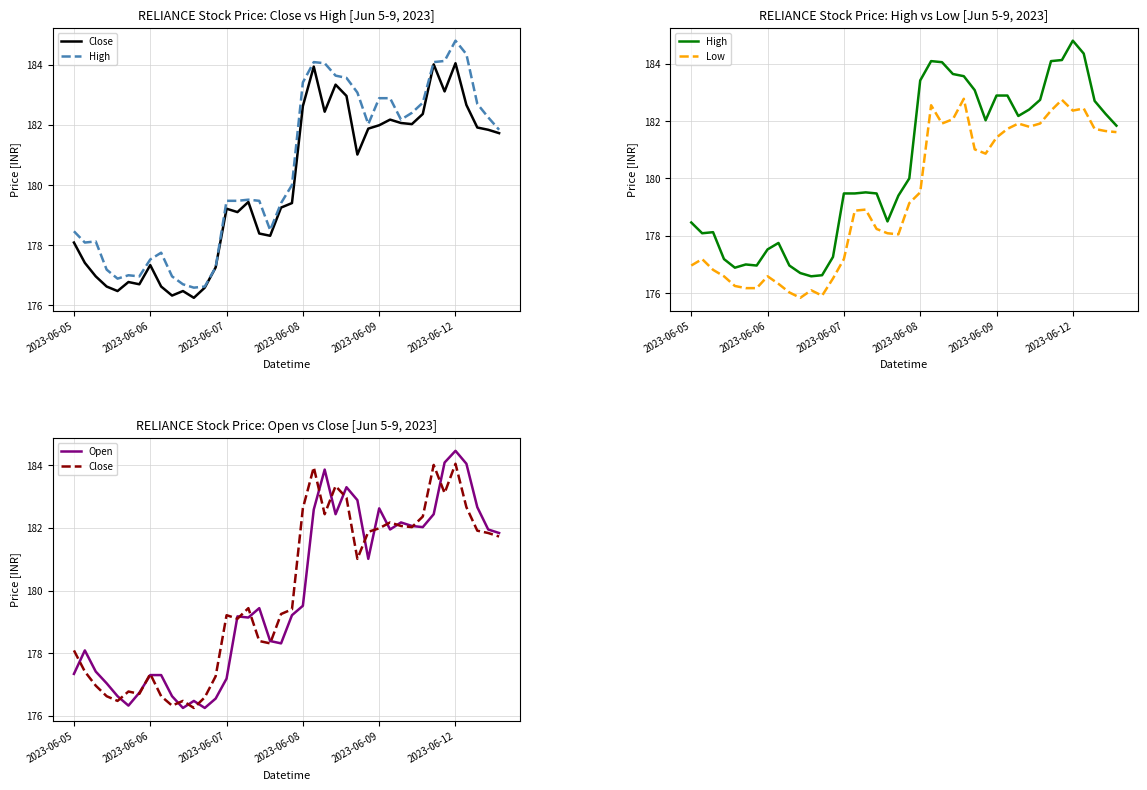

In Low, how many points are higher than both neighbors (excluding endpoints)?

9